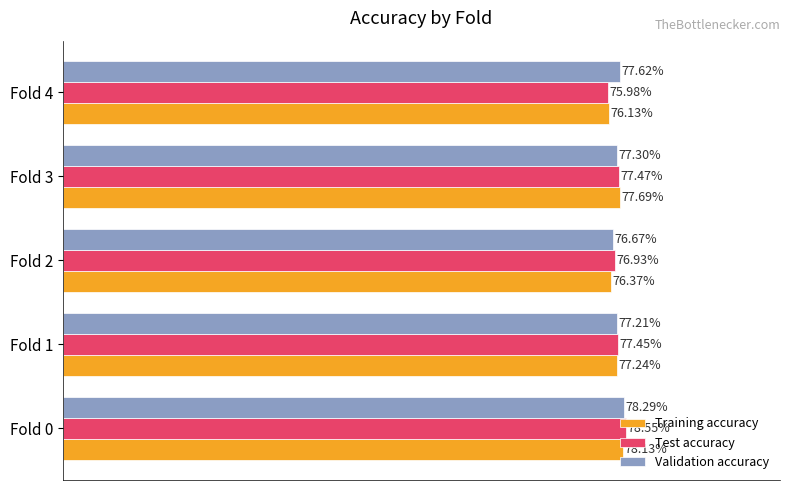

What are all the series names shown in the legend?

Training accuracy, Test accuracy, Validation accuracy